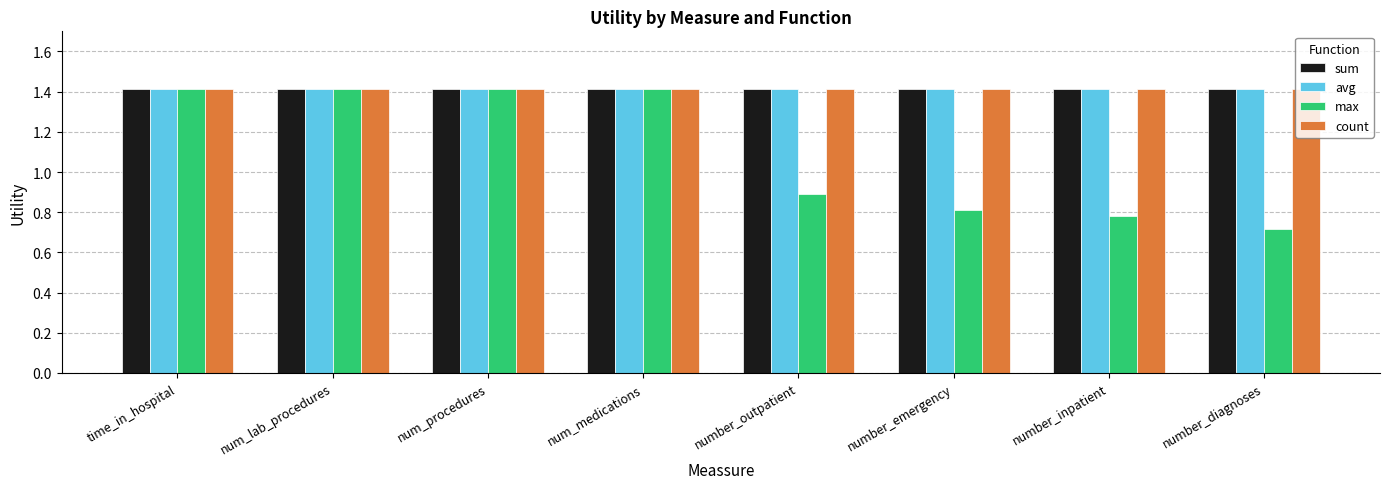

Between num_lab_procedures and number_diagnoses, which series saw the biggest shift?

max